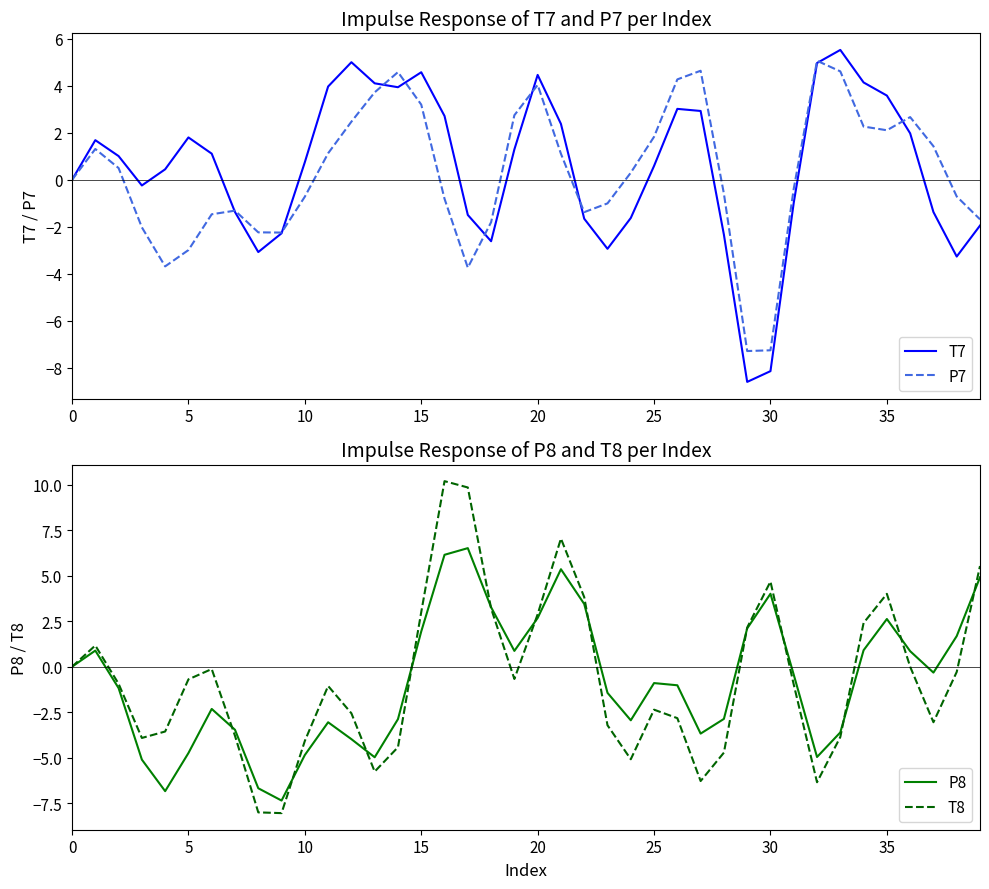

In T7, how many points are higher than both neighbors (excluding endpoints)?

7